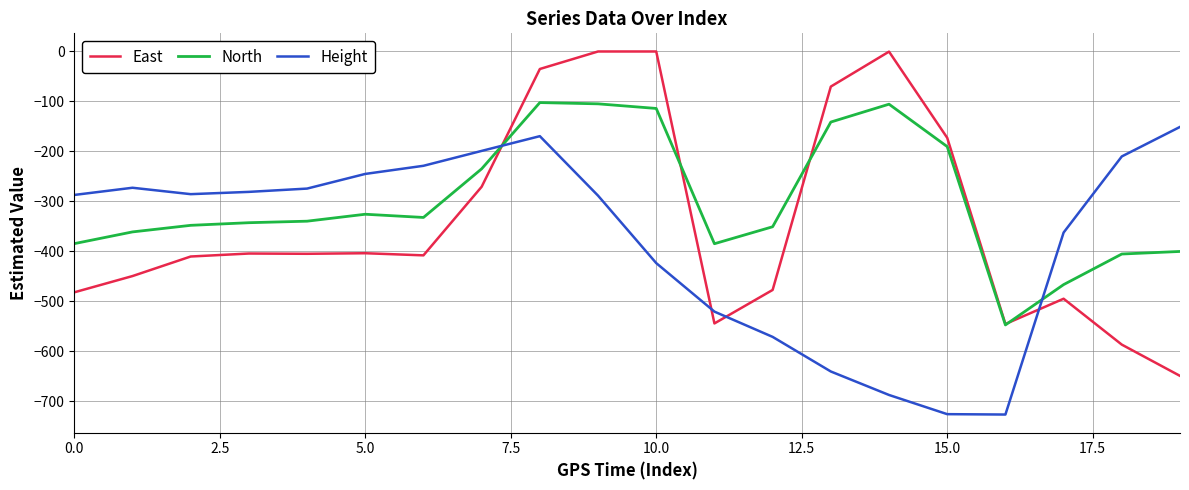

List the series in order of their overall mean, lowest first.

Height, East, North